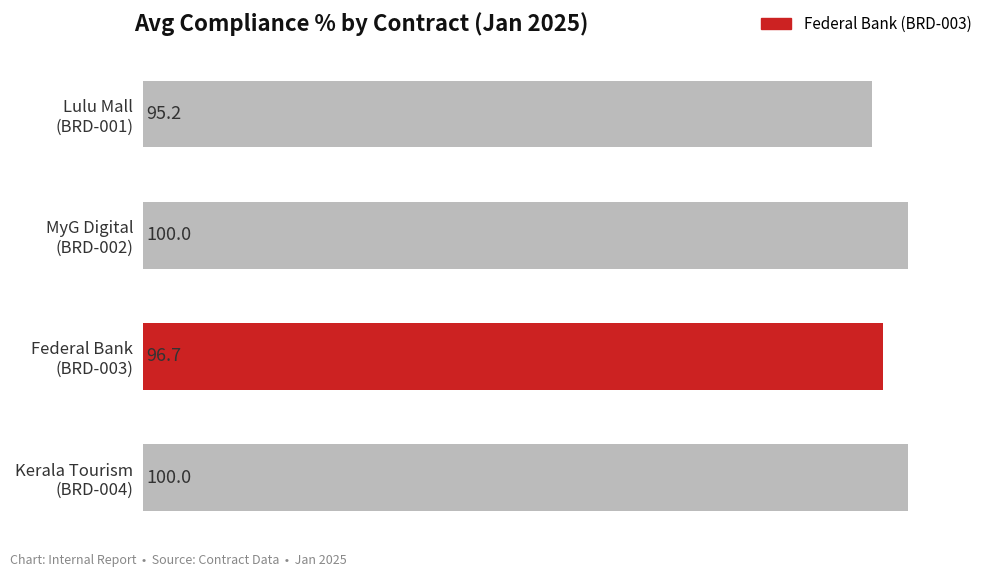

What is the minimum value shown in the chart?

95.2